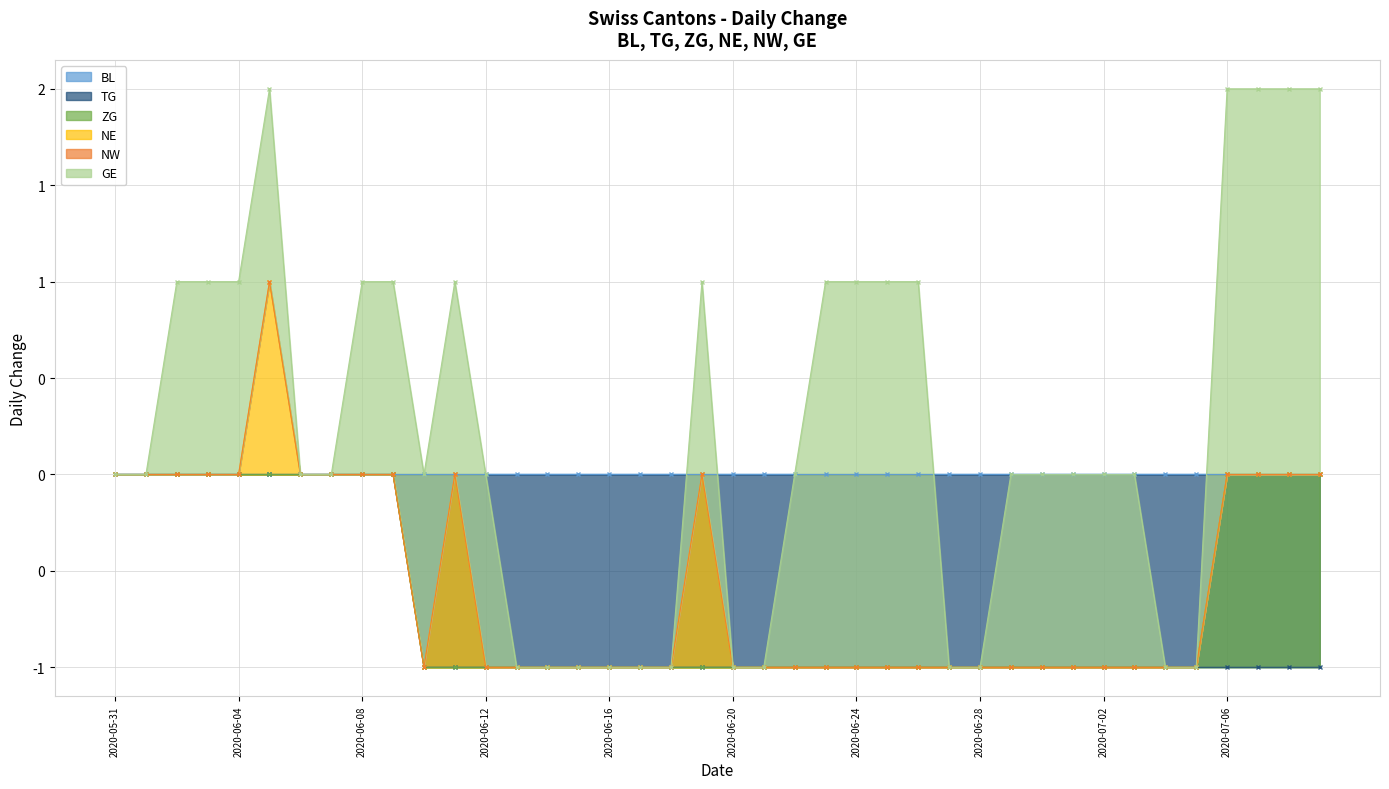

True or false: NE and GE intersect in this chart.

False